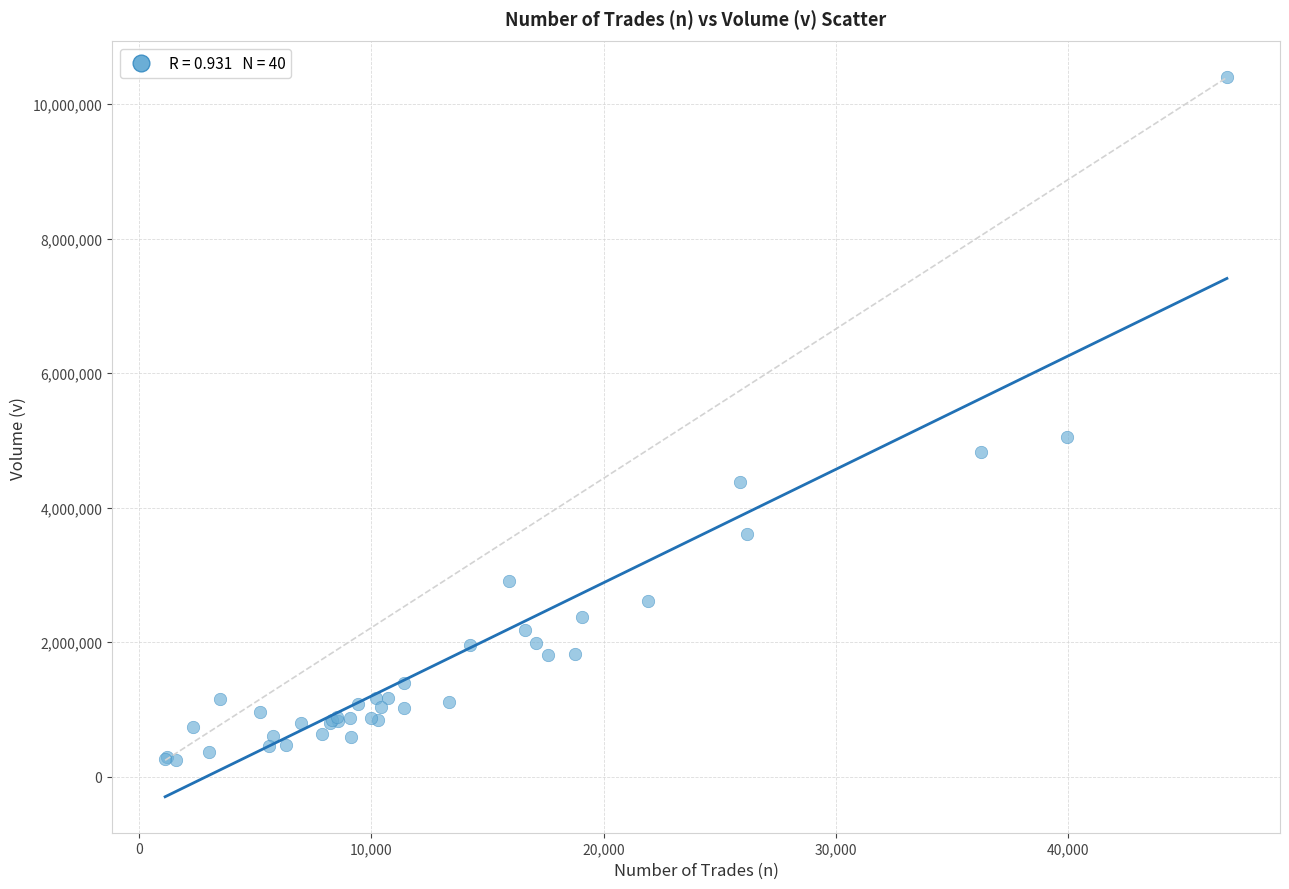

What Y value in the scatter plot is closest to 5320074?

5052325